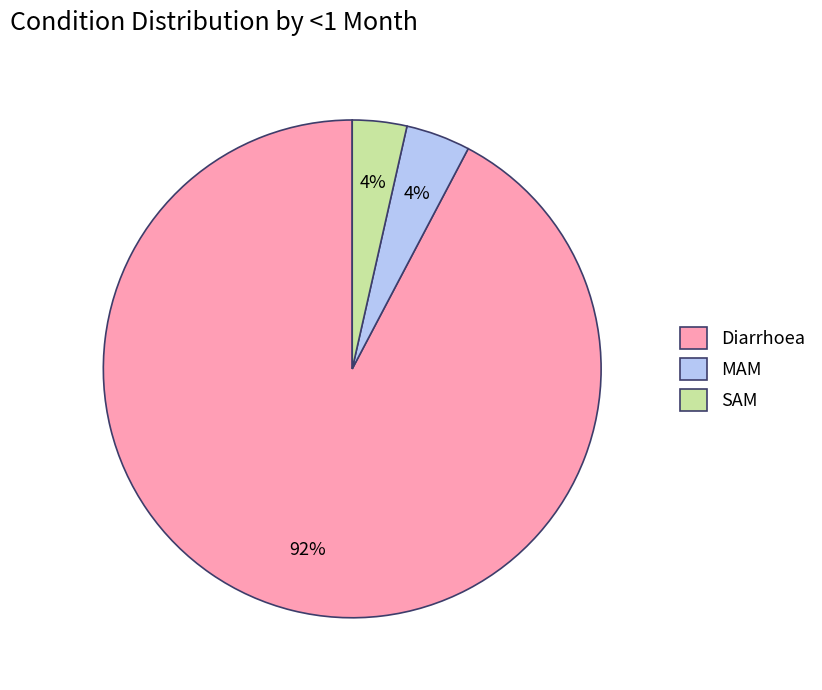

Which slice is the largest?

Diarrhoea